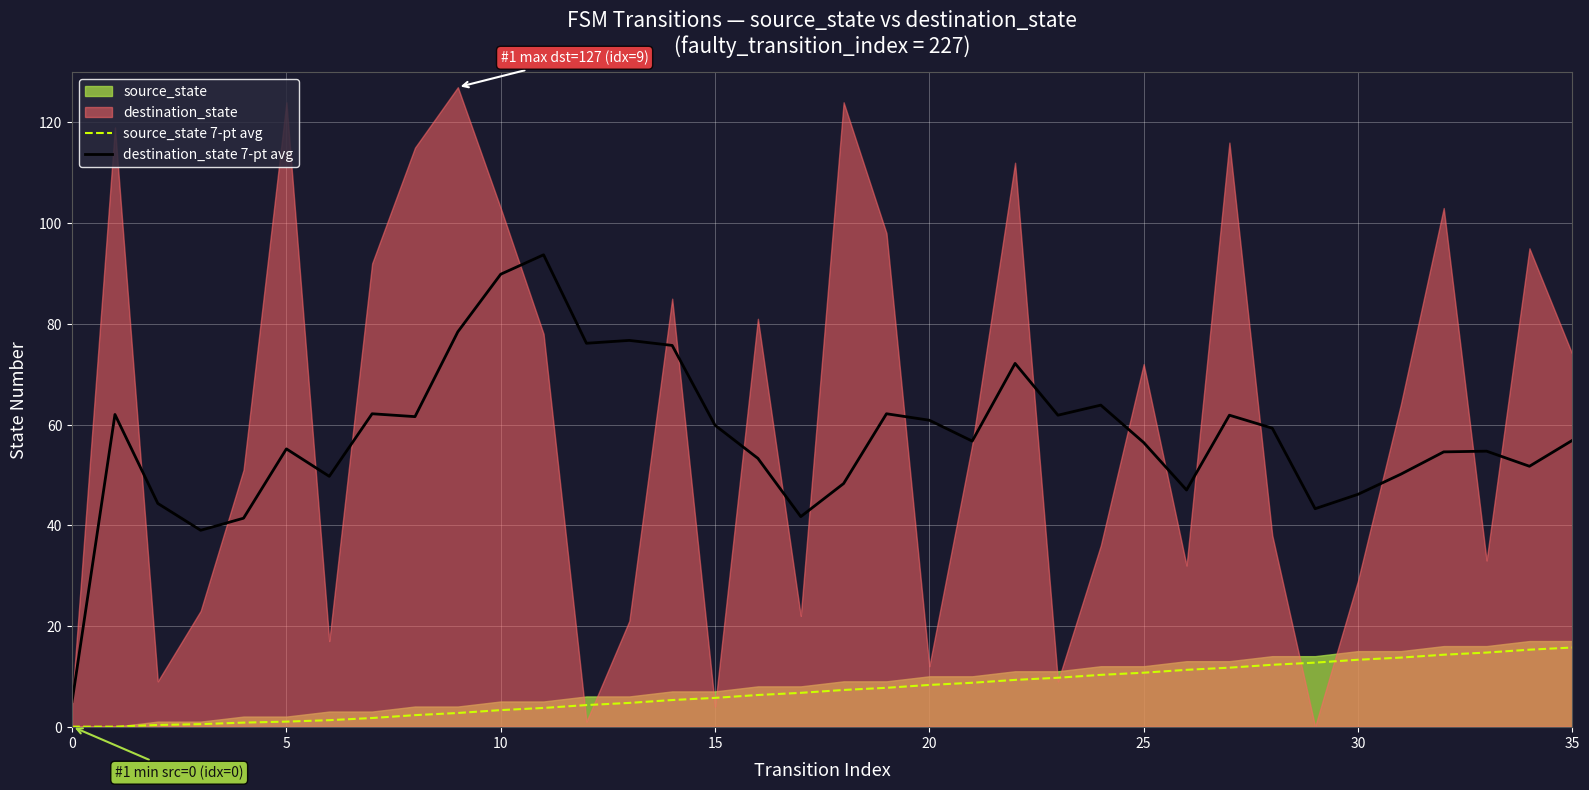

What is the minimum value for destination_state 7-pt avg?

5.0